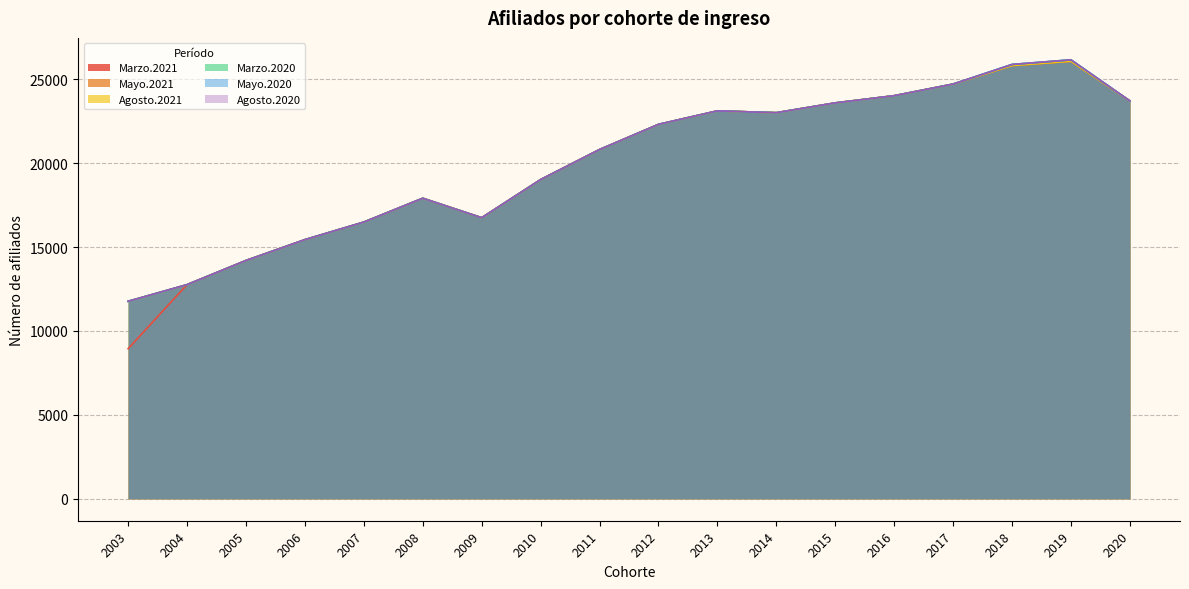

How many categories are shown in the chart?

18